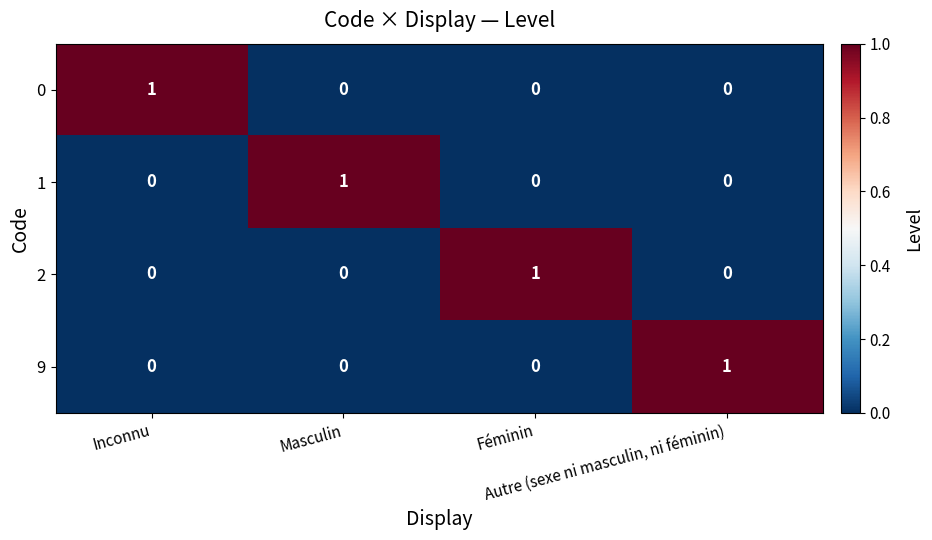

How many 0 values are between 0 and 1?

4